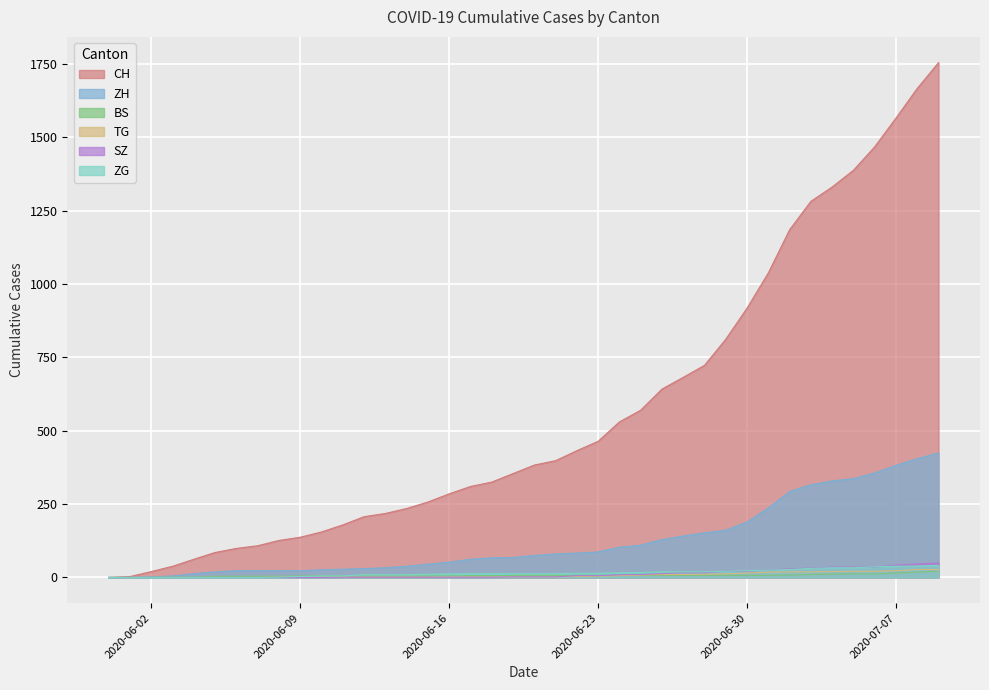

How many lines are shown in the chart?

6